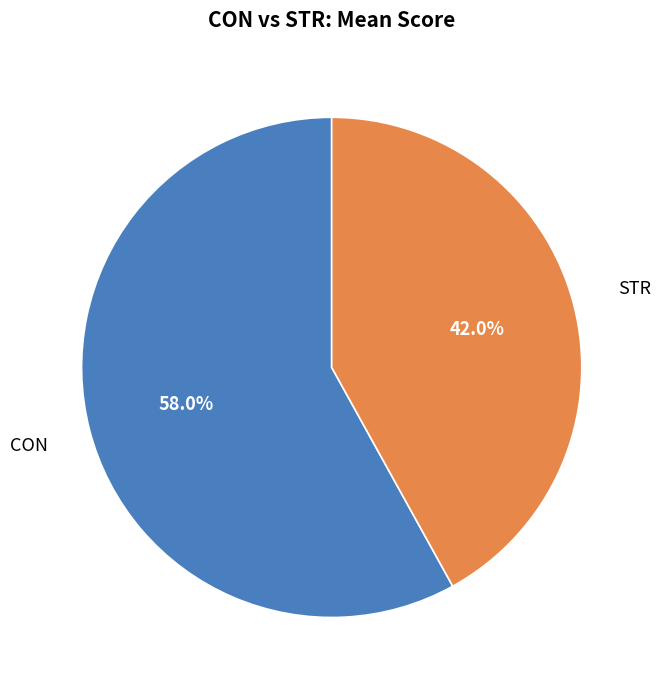

Is there any slice that represents more than half of the pie?

Yes